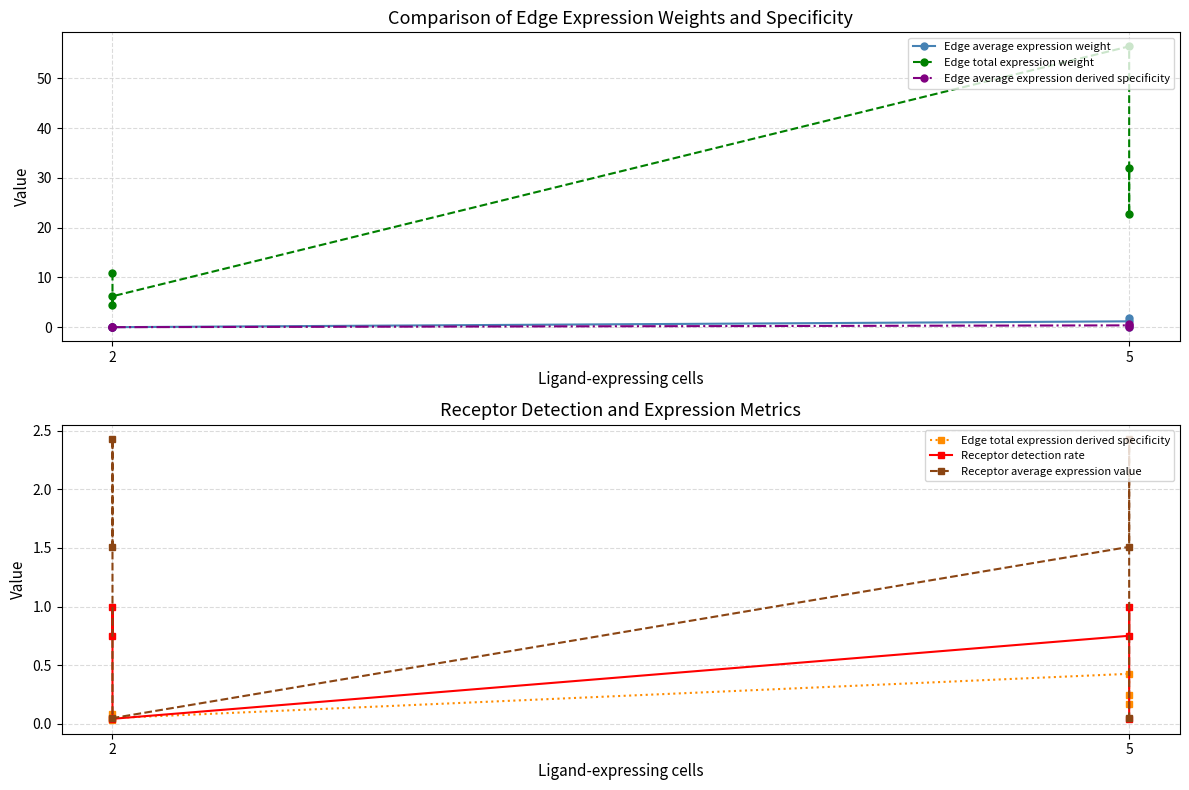

At which label is Receptor average expression value closest to 1?

2